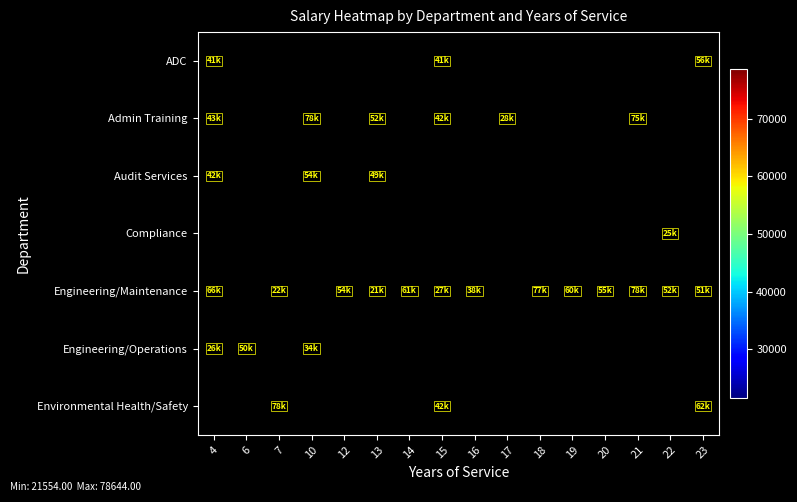

Which series has the largest range (max minus min)?

Engineering/Maintenance